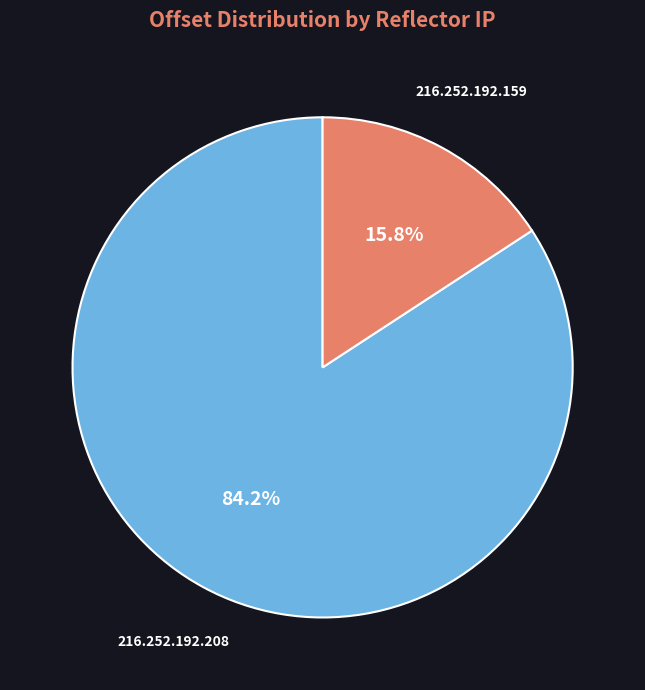

Count the number of slices in the pie.

2